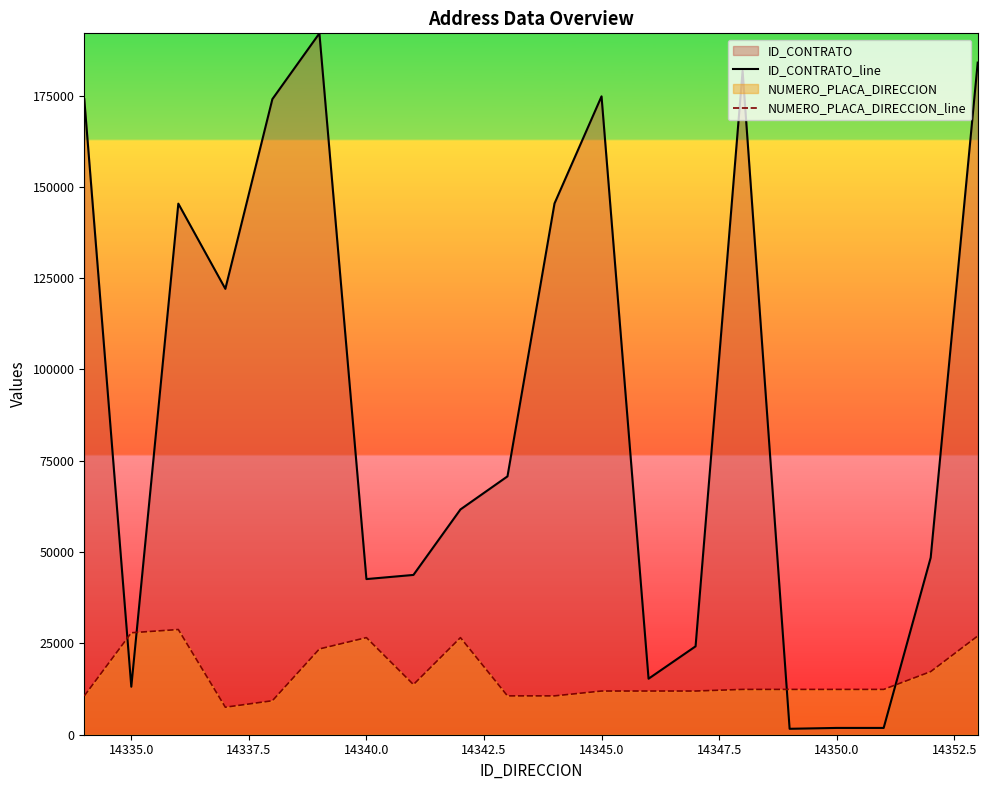

What is the value of the NUMERO_PLACA_DIRECCION_line point at the 8th from the left?

13737.5